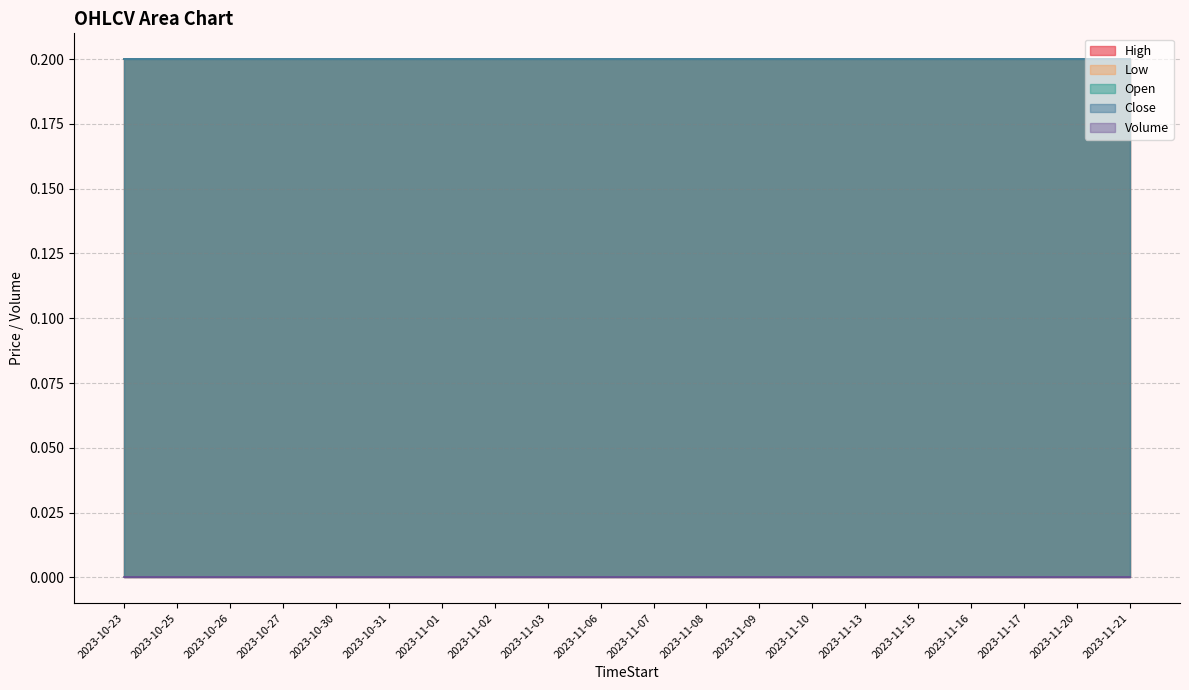

Reading left to right, list all the values displayed in this chart.

High: 2023-10-23=0.2	2023-10-25=0.2	2023-10-26=0.2	2023-10-27=0.2	2023-10-30=0.2	2023-10-31=0.2	2023-11-01=0.2	2023-11-02=0.2	2023-11-03=0.2	2023-11-06=0.2	2023-11-07=0.2	2023-11-08=0.2	2023-11-09=0.2	2023-11-10=0.2	2023-11-13=0.2	2023-11-15=0.2	2023-11-16=0.2	2023-11-17=0.2	2023-11-20=0.2	2023-11-21=0.2
Low: 2023-10-23=0.2	2023-10-25=0.2	2023-10-26=0.2	2023-10-27=0.2	2023-10-30=0.2	2023-10-31=0.2	2023-11-01=0.2	2023-11-02=0.2	2023-11-03=0.2	2023-11-06=0.2	2023-11-07=0.2	2023-11-08=0.2	2023-11-09=0.2	2023-11-10=0.2	2023-11-13=0.2	2023-11-15=0.2	2023-11-16=0.2	2023-11-17=0.2	2023-11-20=0.2	2023-11-21=0.2
Open: 2023-10-23=0.2	2023-10-25=0.2	2023-10-26=0.2	2023-10-27=0.2	2023-10-30=0.2	2023-10-31=0.2	2023-11-01=0.2	2023-11-02=0.2	2023-11-03=0.2	2023-11-06=0.2	2023-11-07=0.2	2023-11-08=0.2	2023-11-09=0.2	2023-11-10=0.2	2023-11-13=0.2	2023-11-15=0.2	2023-11-16=0.2	2023-11-17=0.2	2023-11-20=0.2	2023-11-21=0.2
Close: 2023-10-23=0.2	2023-10-25=0.2	2023-10-26=0.2	2023-10-27=0.2	2023-10-30=0.2	2023-10-31=0.2	2023-11-01=0.2	2023-11-02=0.2	2023-11-03=0.2	2023-11-06=0.2	2023-11-07=0.2	2023-11-08=0.2	2023-11-09=0.2	2023-11-10=0.2	2023-11-13=0.2	2023-11-15=0.2	2023-11-16=0.2	2023-11-17=0.2	2023-11-20=0.2	2023-11-21=0.2
Volume: 2023-10-23=0.0	2023-10-25=0.0	2023-10-26=0.0	2023-10-27=0.0	2023-10-30=0.0	2023-10-31=0.0	2023-11-01=0.0	2023-11-02=0.0	2023-11-03=0.0	2023-11-06=0.0	2023-11-07=0.0	2023-11-08=0.0	2023-11-09=0.0	2023-11-10=0.0	2023-11-13=0.0	2023-11-15=0.0	2023-11-16=0.0	2023-11-17=0.0	2023-11-20=0.0	2023-11-21=0.0